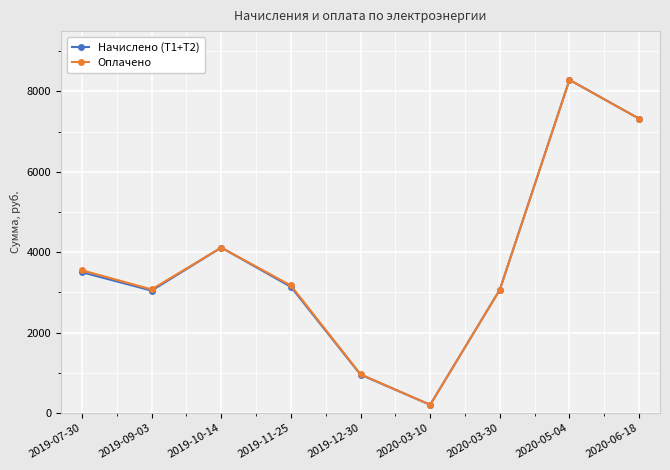

The Начислено (Т1+Т2) series shows 4048.3 at 2020-06-18. True or false?

False